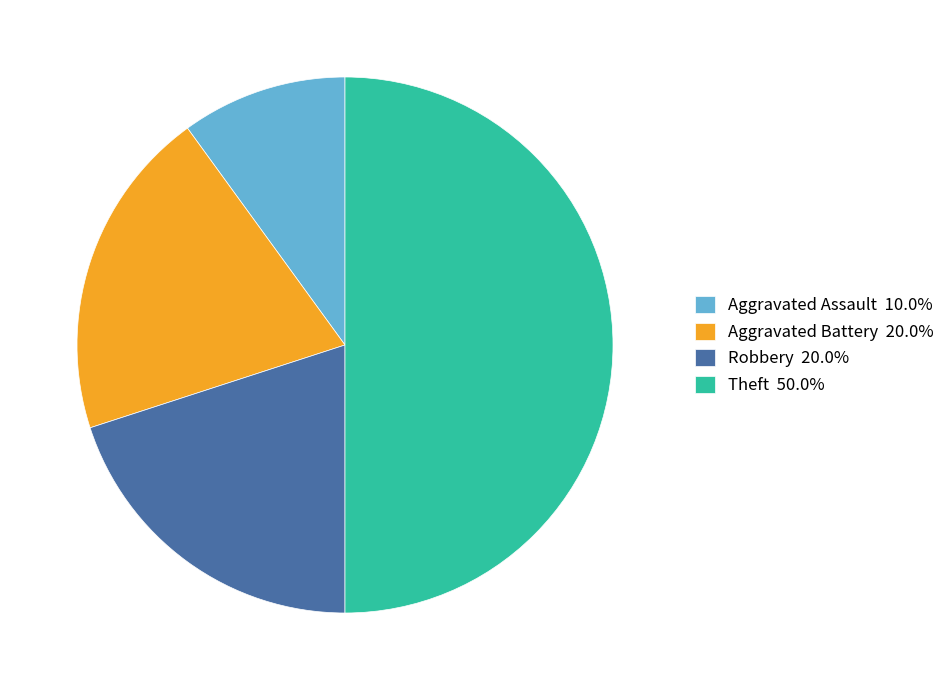

Count the number of slices in the pie.

4